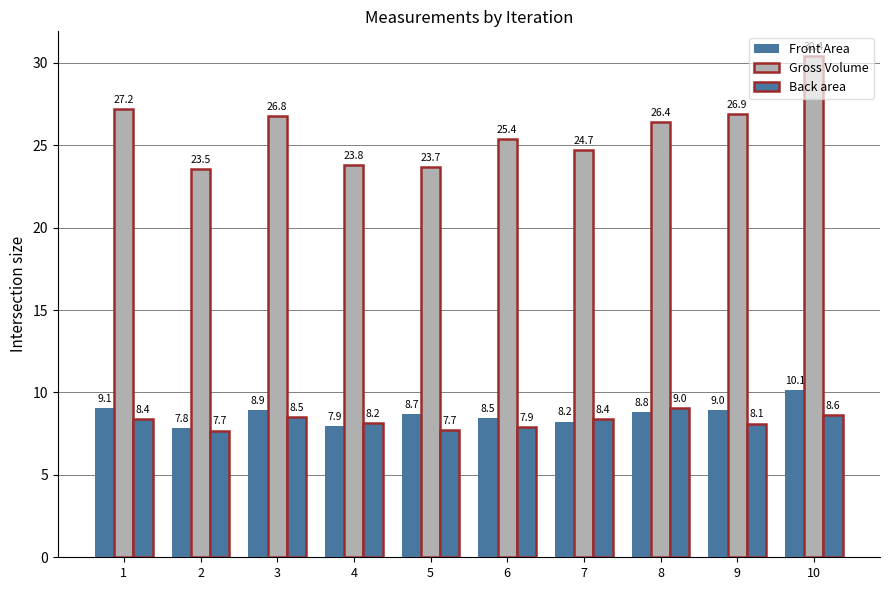

How many categories are shown in the chart?

10